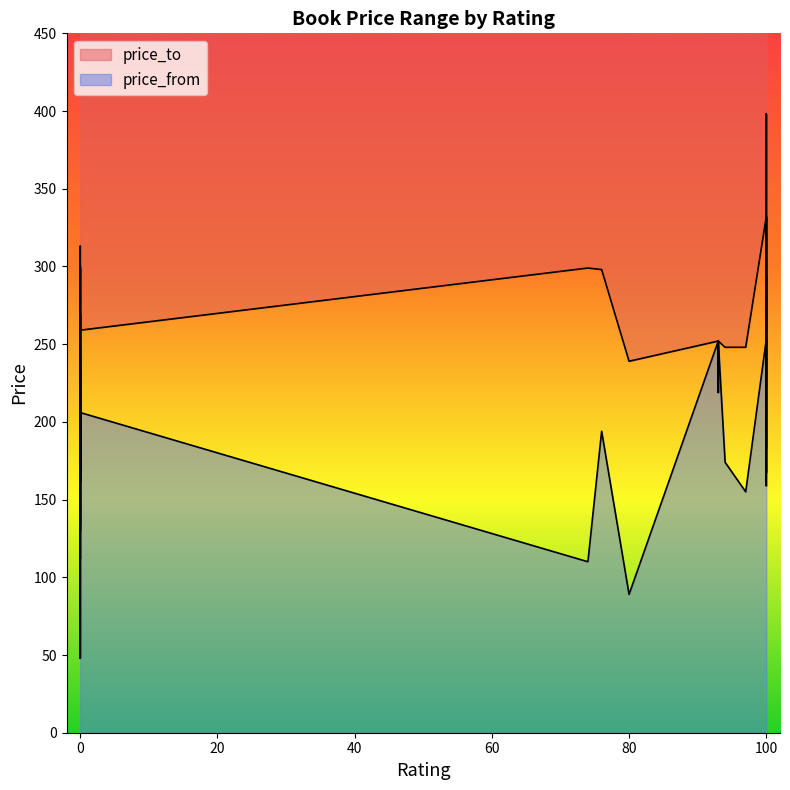

Rank the series by their maximum value, from lowest to highest.

price_from, price_to